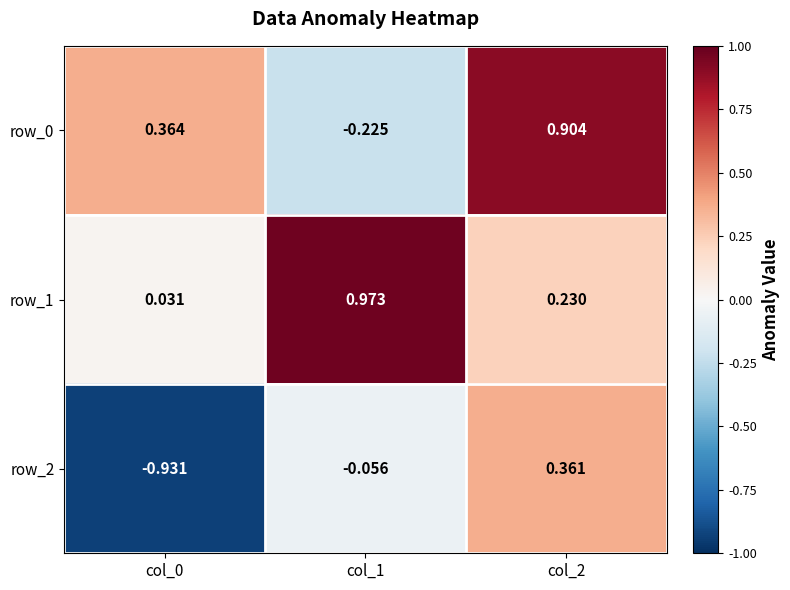

How many data points in row_2 are less than 0?

2